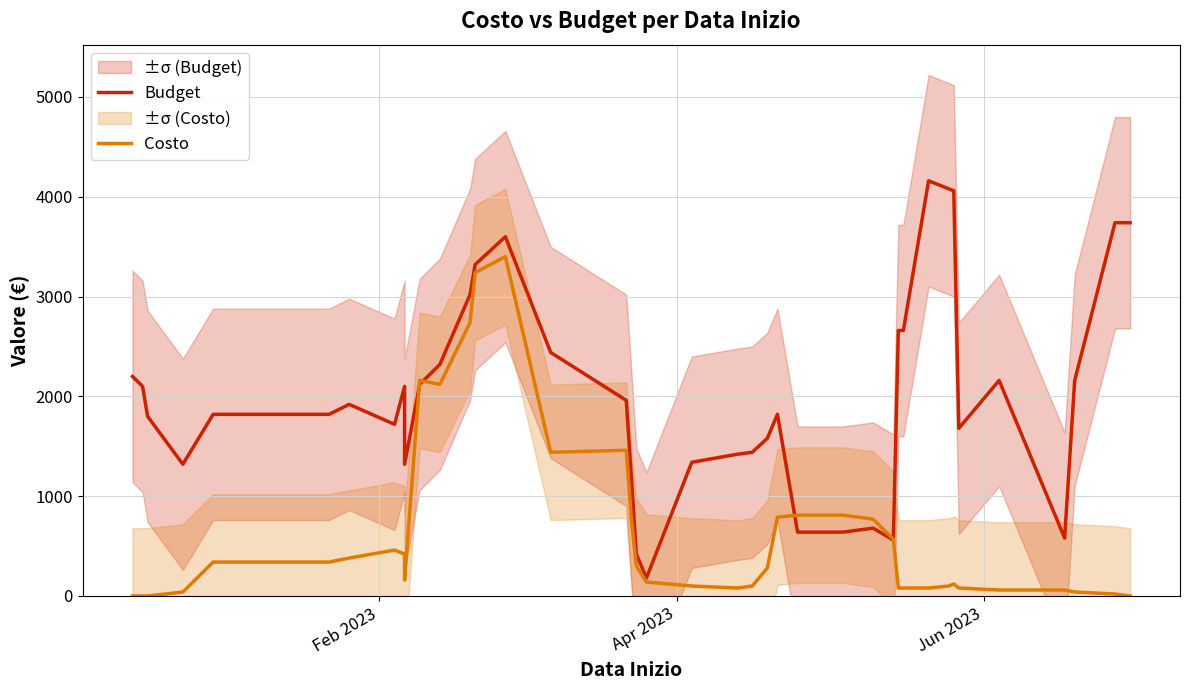

Which series ends up on top after the final intersection of Costo and Budget?

Budget